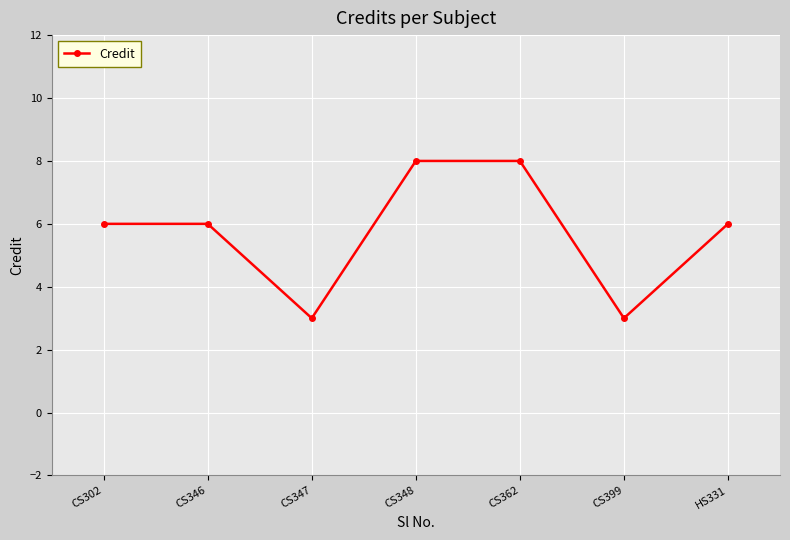

What is the change in value from CS302 to CS362?

+2